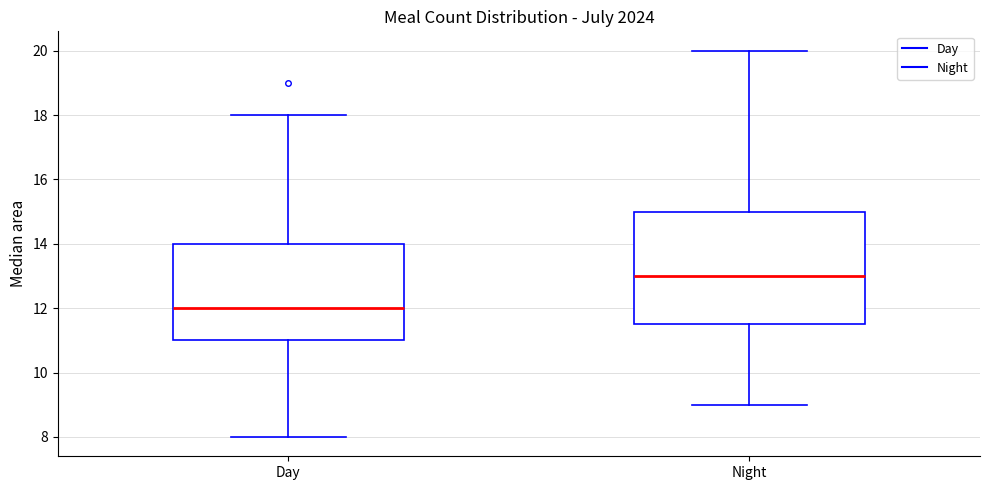

Which box is the tallest, from its lower edge to its upper edge?

Night